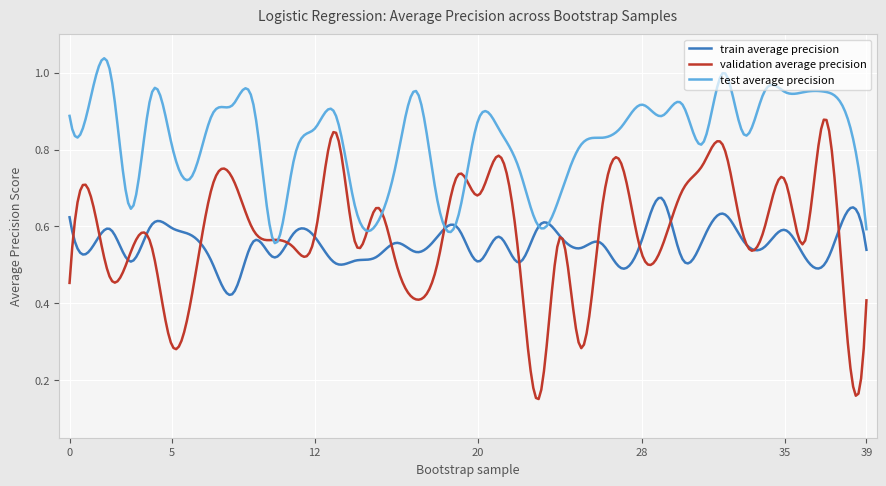

Which series has the largest total across all categories?

test average precision